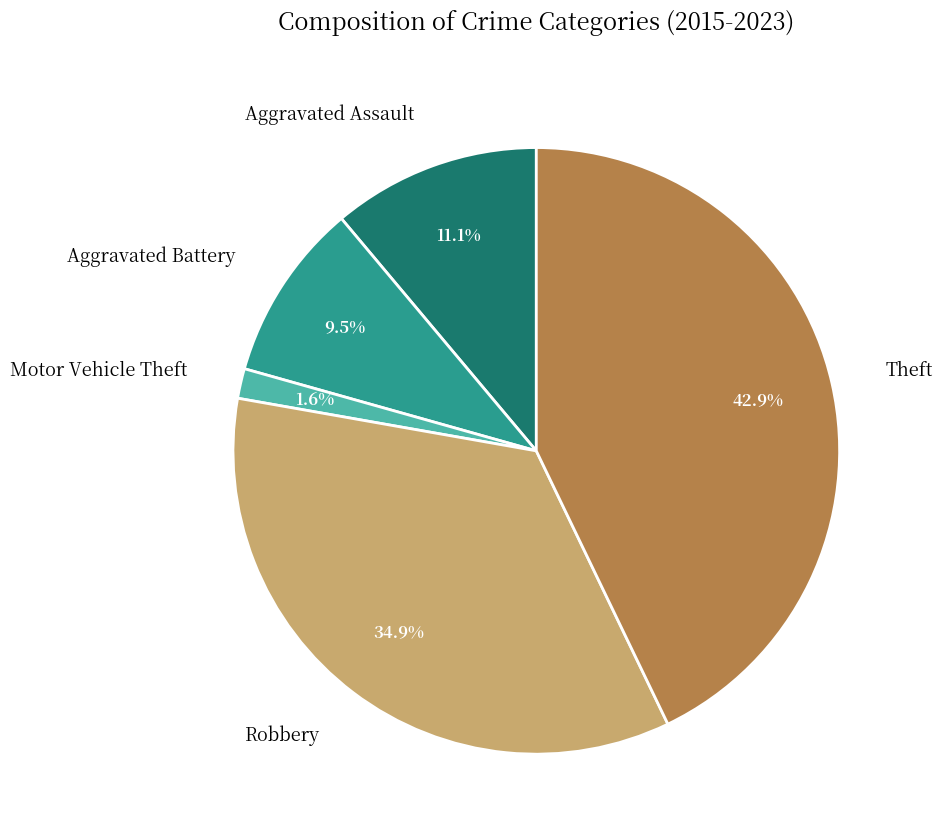

Is there any slice that represents more than half of the pie?

No